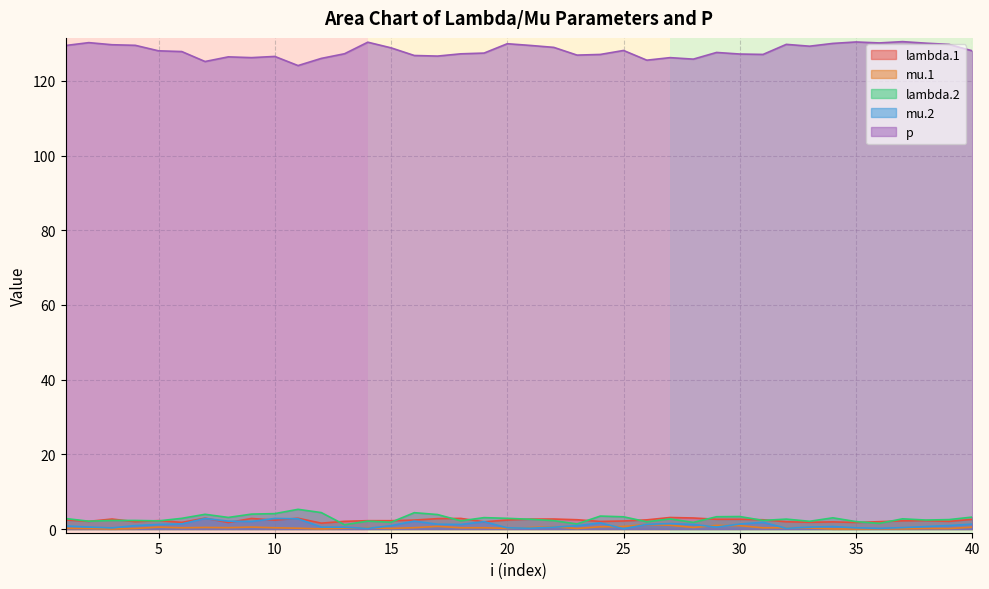

What is the lowest value of the mu.2 series?

0.1